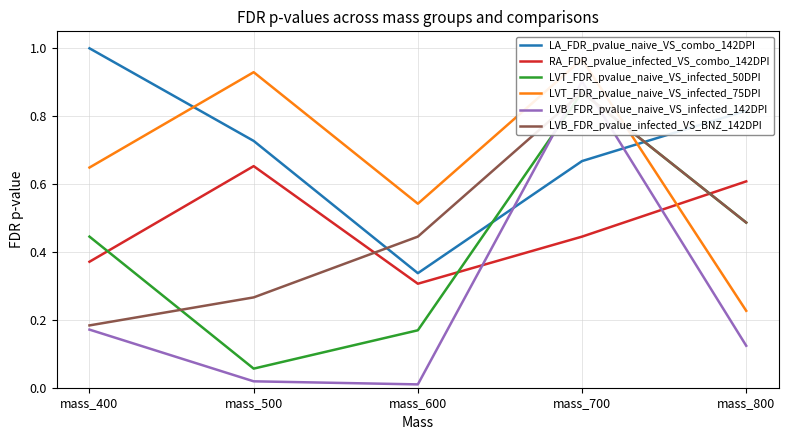

Reading right to left, transcribe all the data shown in this chart.

LA_FDR_pvalue_naive_VS_combo_142DPI: mass_800=0.8	mass_700=0.7	mass_600=0.3	mass_500=0.7	mass_400=1.0
RA_FDR_pvalue_infected_VS_combo_142DPI: mass_800=0.6	mass_700=0.4	mass_600=0.3	mass_500=0.7	mass_400=0.4
LVT_FDR_pvalue_naive_VS_infected_50DPI: mass_800=0.5	mass_700=0.9	mass_600=0.2	mass_500=0.1	mass_400=0.4
LVT_FDR_pvalue_naive_VS_infected_75DPI: mass_800=0.2	mass_700=1.0	mass_600=0.5	mass_500=0.9	mass_400=0.6
LVB_FDR_pvalue_naive_VS_infected_142DPI: mass_800=0.1	mass_700=0.9	mass_600=0.0	mass_500=0.0	mass_400=0.2
LVB_FDR_pvalue_infected_VS_BNZ_142DPI: mass_800=0.5	mass_700=0.9	mass_600=0.4	mass_500=0.3	mass_400=0.2